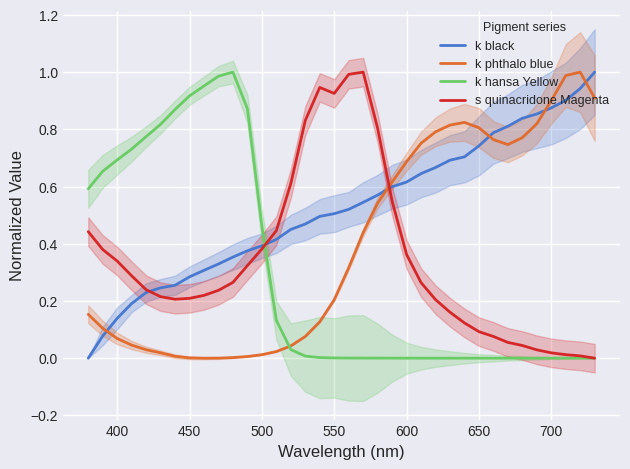

In k phthalo blue, how many points are lower than both neighbors (excluding endpoints)?

2